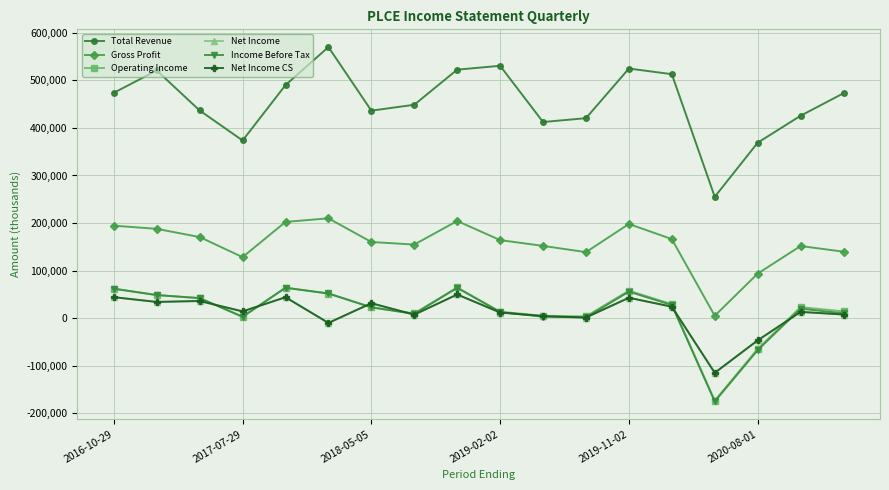

True or false: Gross Profit and Total Revenue cross at least once.

False